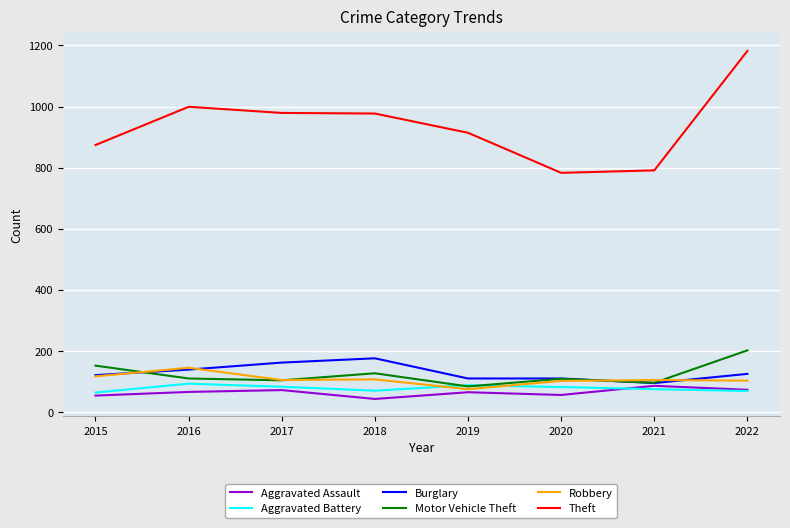

How many intersections are there between Aggravated Battery and Robbery?

2